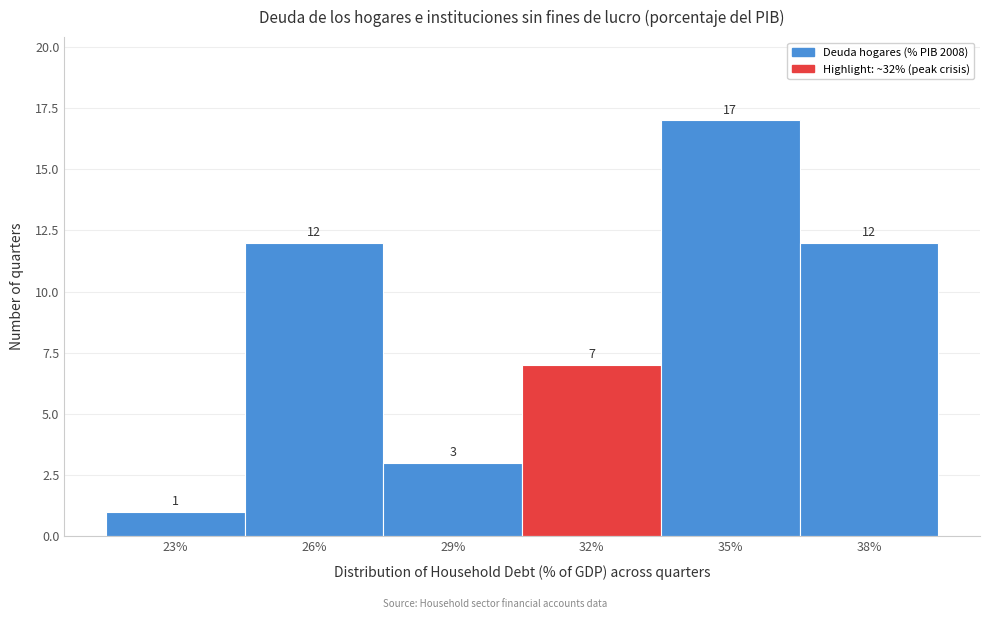

Reading left to right, what are all the values shown in this chart?

23%=1	26%=12	29%=3	32%=7	35%=17	38%=12